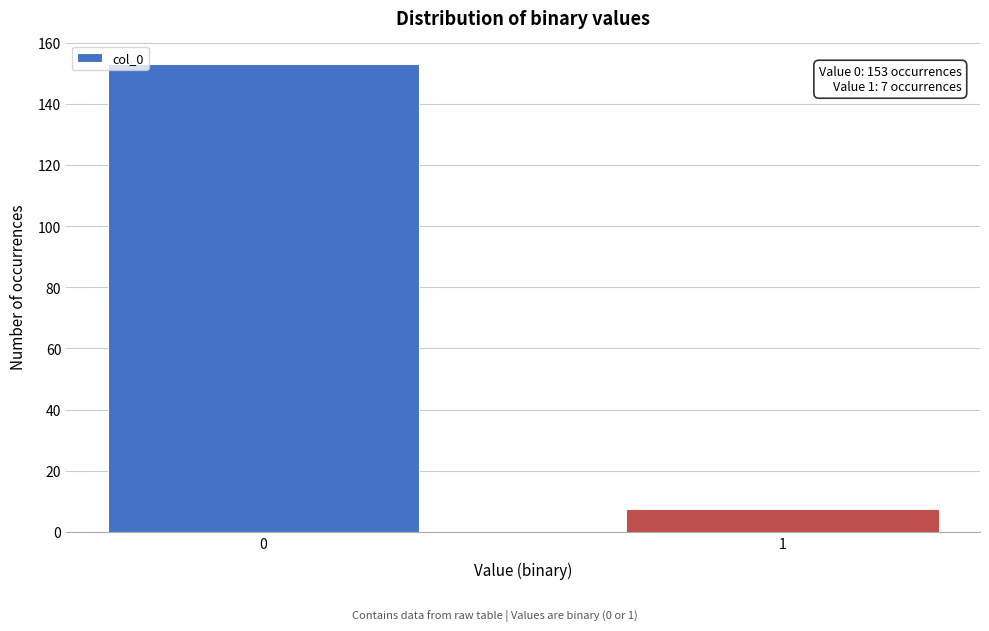

Reading left to right, what are all the values shown in this chart?

153	7